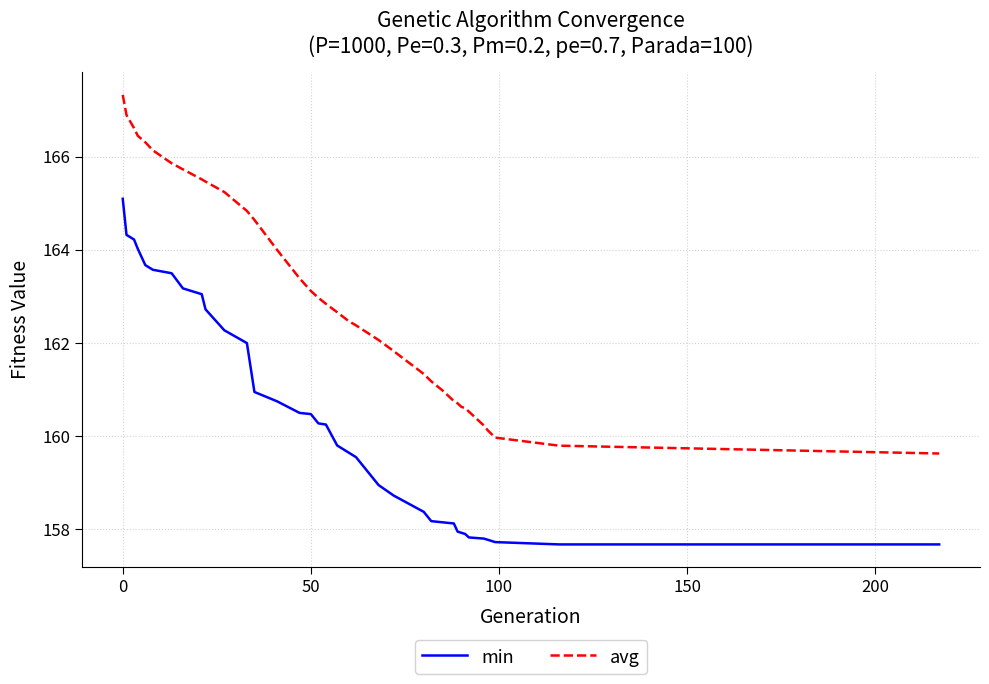

How many distinct data groups are displayed?

2